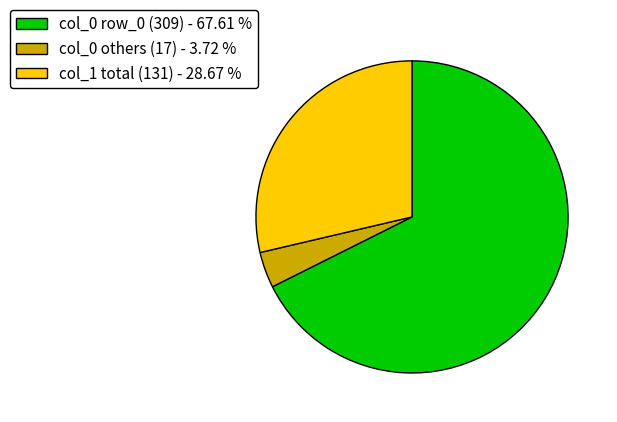

Is the sum of col_0 others (17) - 3.72 % and col_1 total (131) - 28.67 % greater than half?

No